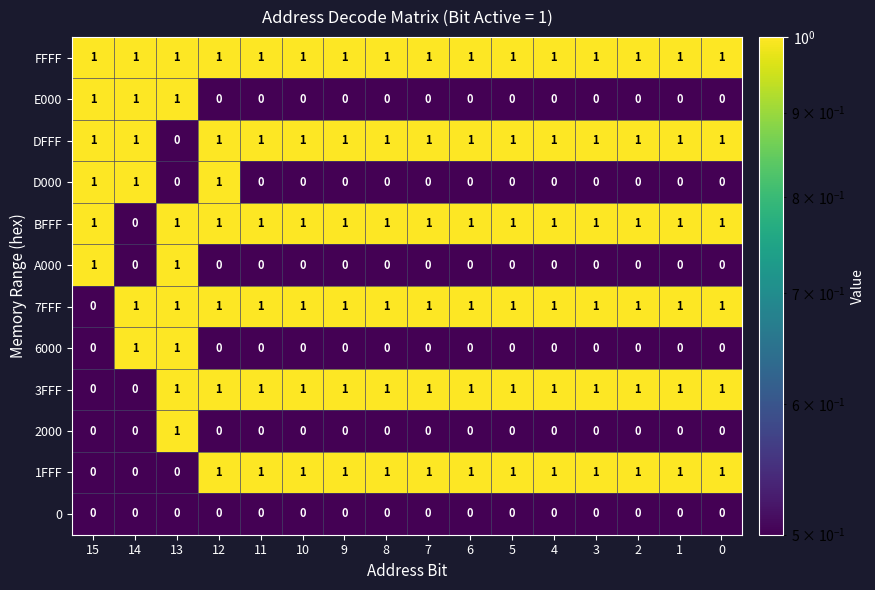

The value of BFFF at 2 is 2. True or false?

False